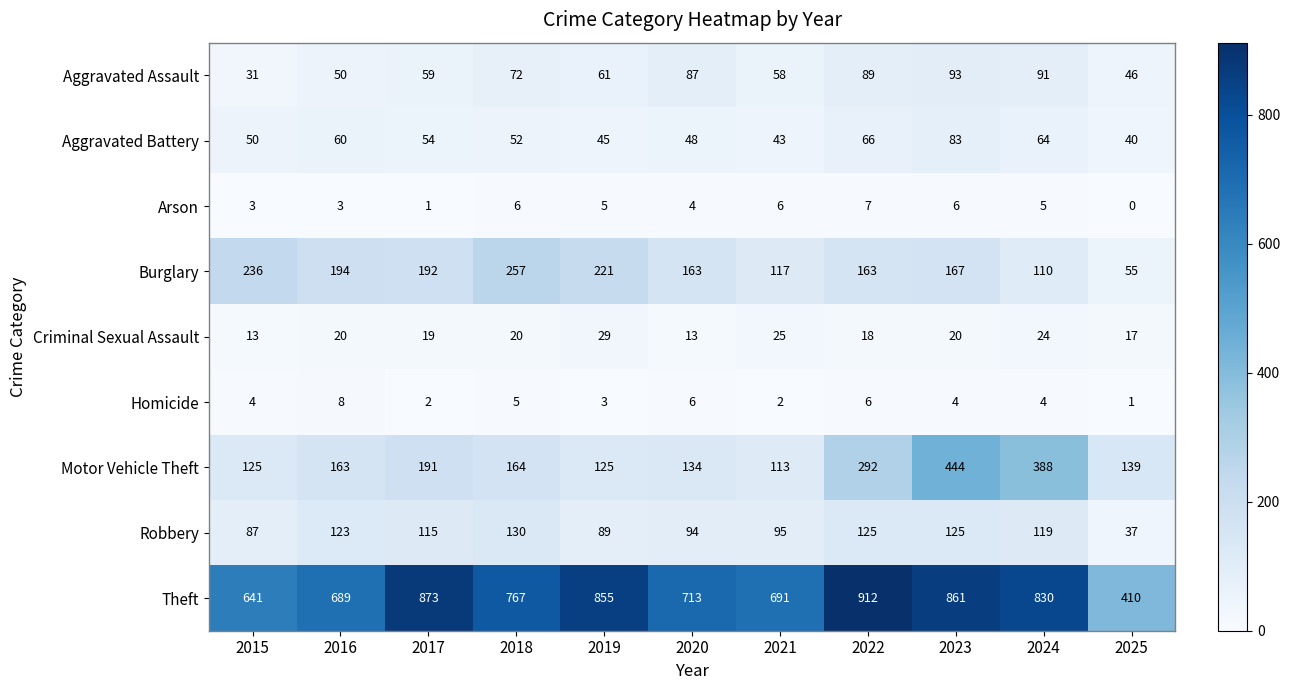

At 2017, list the series in order from smallest to largest.

Arson, Homicide, Criminal Sexual Assault, Aggravated Battery, Aggravated Assault, Robbery, Motor Vehicle Theft, Burglary, Theft